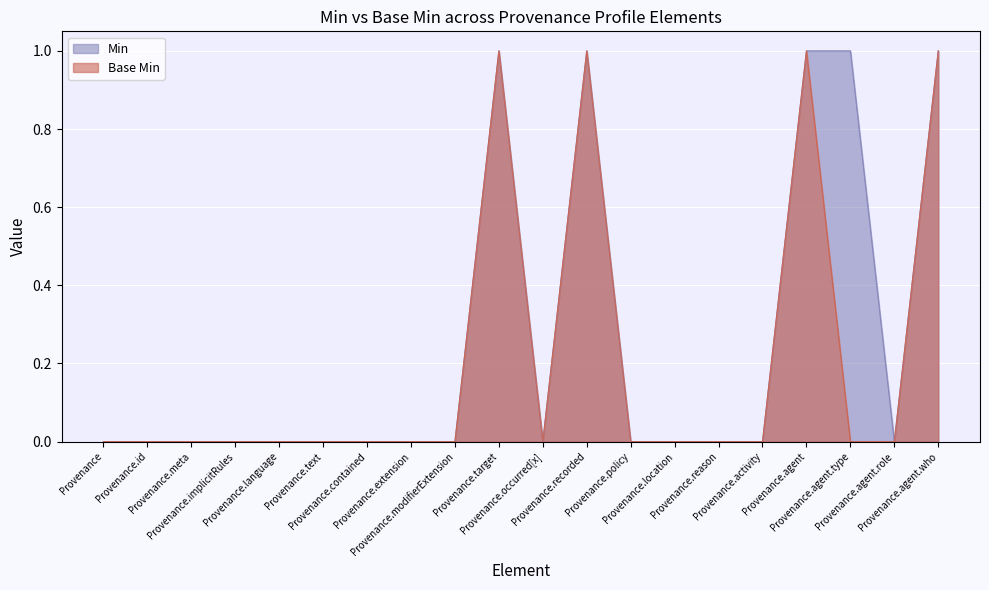

At which label is Base Min closest to 0?

Provenance